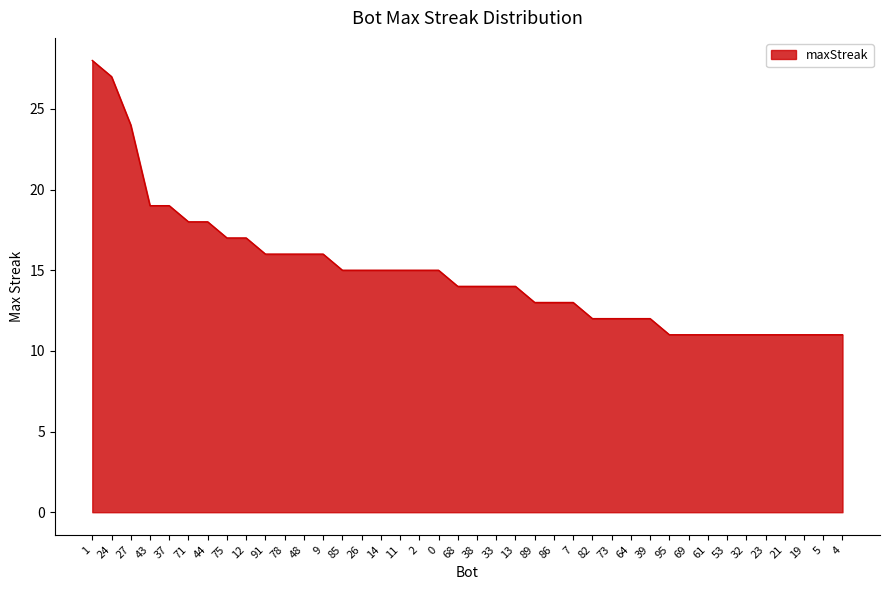

Reading right to left, transcribe all the data shown in this chart.

11	11	11	11	11	11	11	11	11	11	12	12	12	12	13	13	13	14	14	14	14	15	15	15	15	15	15	16	16	16	16	17	17	18	18	19	19	24	27	28